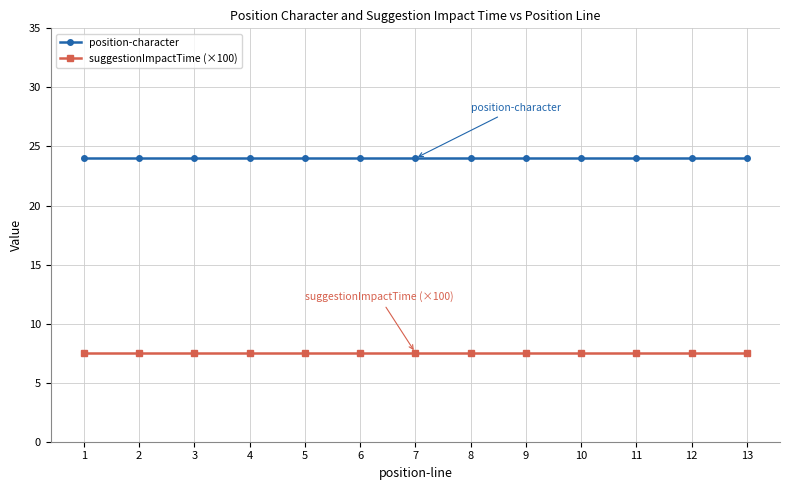

True or false: suggestionImpactTime (×100) and position-character intersect in this chart.

False